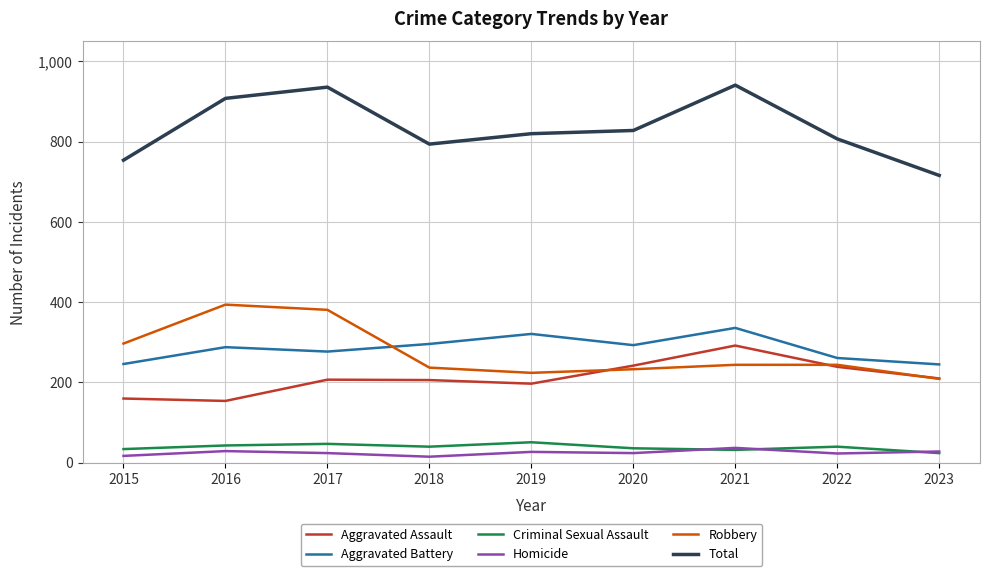

Is it true that Aggravated Assault equals 64 at 2016?

False